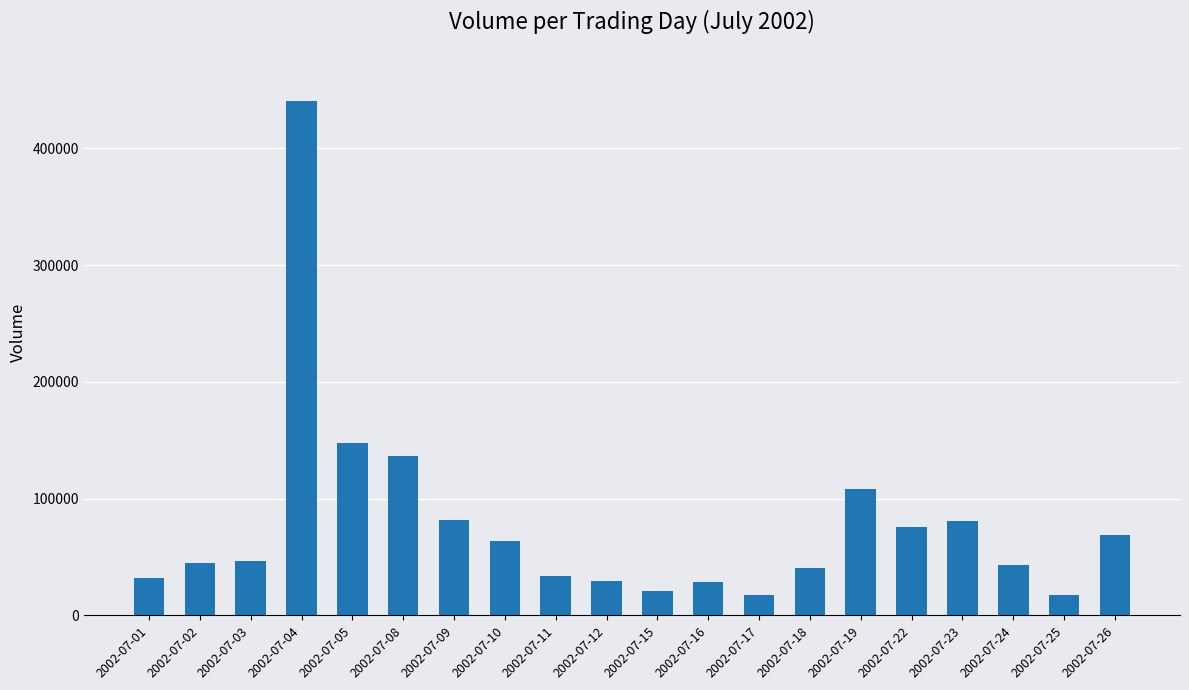

Which has a higher value, 2002-07-04 or 2002-07-19?

2002-07-04